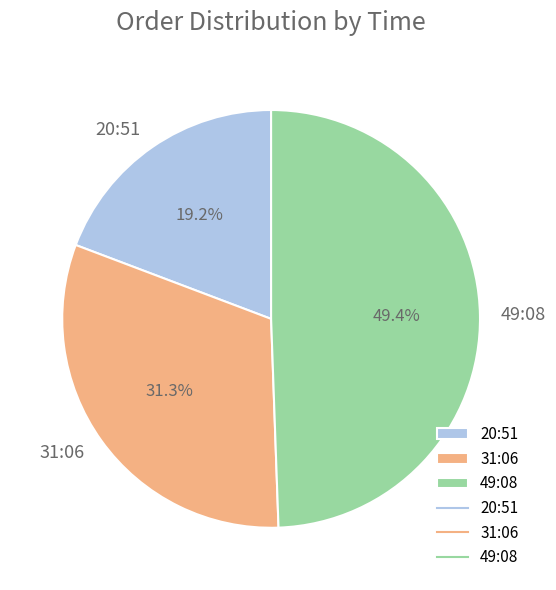

What is the total percentage of 31:06 and 49:08?

80.8%